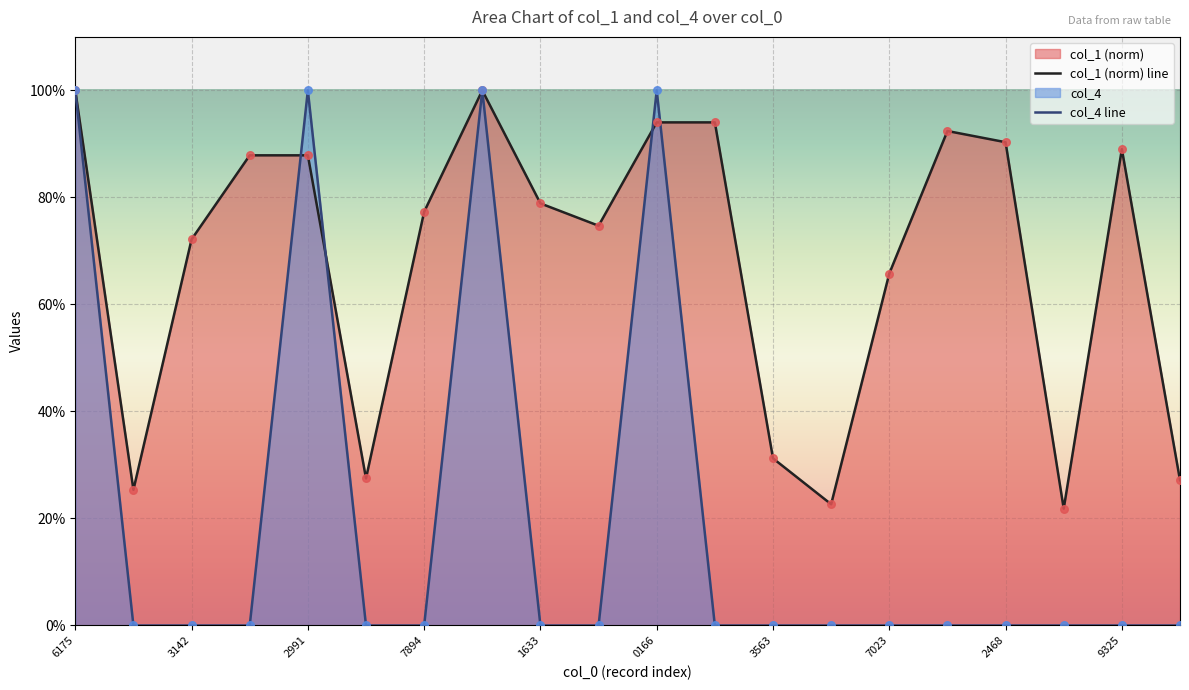

Which series contains the highest Y value?

col_1